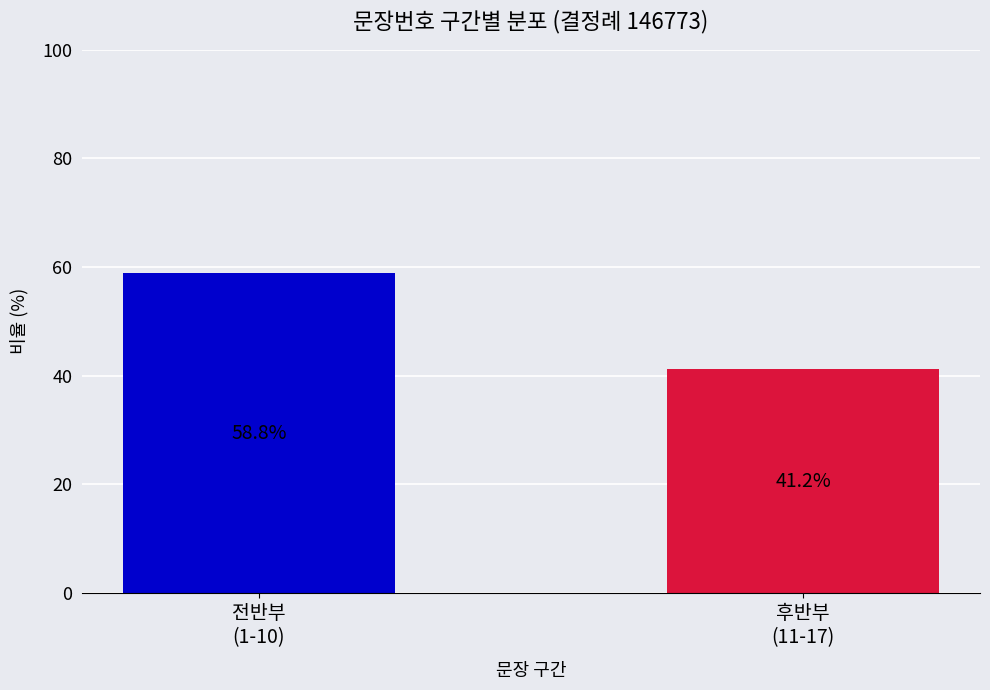

What is the minimum value shown in the chart?

41.2